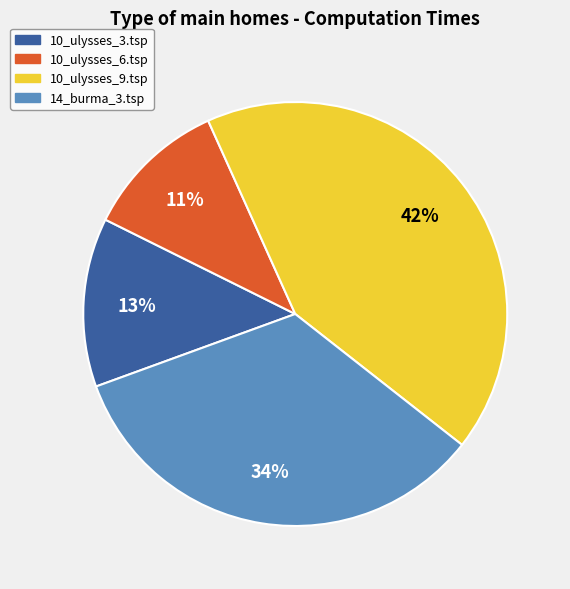

To the nearest percent, what percentage of the pie is 10_ulysses_6.tsp?

11%